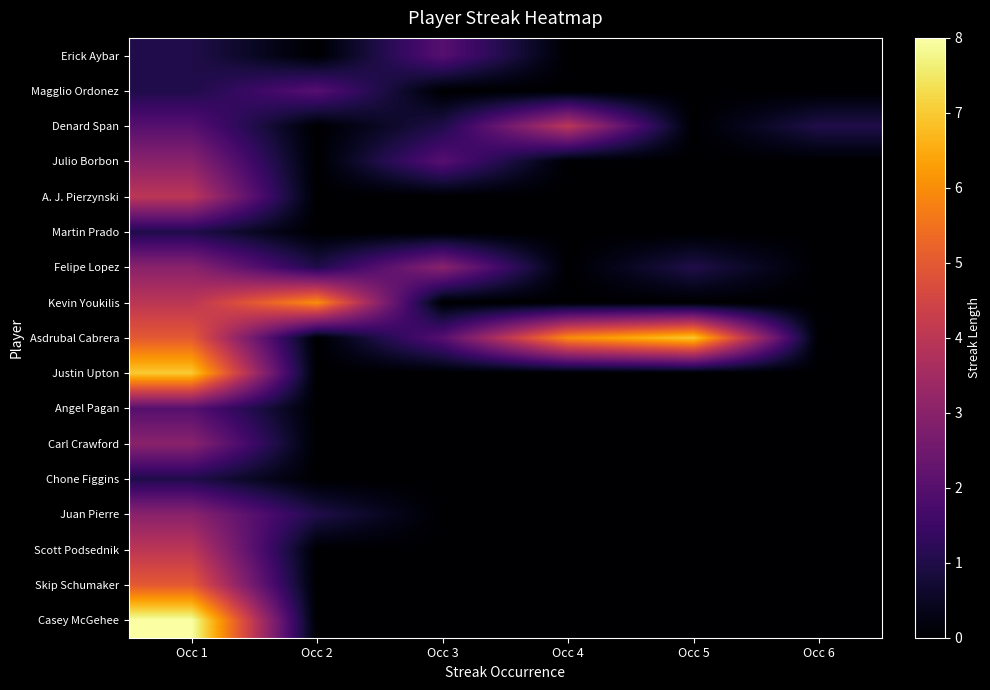

Reading left to right, extract all data points from this chart.

Erick Aybar: Occ 1=1	Occ 2=0	Occ 3=2	Occ 4=0	Occ 5=0	Occ 6=0
Magglio Ordonez: Occ 1=1	Occ 2=2	Occ 3=0	Occ 4=0	Occ 5=0	Occ 6=0
Denard Span: Occ 1=2	Occ 2=0	Occ 3=1	Occ 4=4	Occ 5=0	Occ 6=1
Julio Borbon: Occ 1=3	Occ 2=0	Occ 3=2	Occ 4=0	Occ 5=0	Occ 6=0
A. J. Pierzynski: Occ 1=4	Occ 2=0	Occ 3=0	Occ 4=0	Occ 5=0	Occ 6=0
Martin Prado: Occ 1=1	Occ 2=0	Occ 3=0	Occ 4=0	Occ 5=0	Occ 6=0
Felipe Lopez: Occ 1=3	Occ 2=1	Occ 3=3	Occ 4=0	Occ 5=1	Occ 6=0
Kevin Youkilis: Occ 1=4	Occ 2=6	Occ 3=0	Occ 4=0	Occ 5=0	Occ 6=0
Asdrubal Cabrera: Occ 1=5	Occ 2=0	Occ 3=2	Occ 4=6	Occ 5=7	Occ 6=0
Justin Upton: Occ 1=7	Occ 2=0	Occ 3=0	Occ 4=0	Occ 5=0	Occ 6=0
Angel Pagan: Occ 1=2	Occ 2=0	Occ 3=0	Occ 4=0	Occ 5=0	Occ 6=0
Carl Crawford: Occ 1=3	Occ 2=0	Occ 3=0	Occ 4=0	Occ 5=0	Occ 6=0
Chone Figgins: Occ 1=1	Occ 2=0	Occ 3=0	Occ 4=0	Occ 5=0	Occ 6=0
Juan Pierre: Occ 1=3	Occ 2=1	Occ 3=0	Occ 4=0	Occ 5=0	Occ 6=0
Scott Podsednik: Occ 1=4	Occ 2=0	Occ 3=0	Occ 4=0	Occ 5=0	Occ 6=0
Skip Schumaker: Occ 1=5	Occ 2=0	Occ 3=0	Occ 4=0	Occ 5=0	Occ 6=0
Casey McGehee: Occ 1=8	Occ 2=0	Occ 3=0	Occ 4=0	Occ 5=0	Occ 6=0